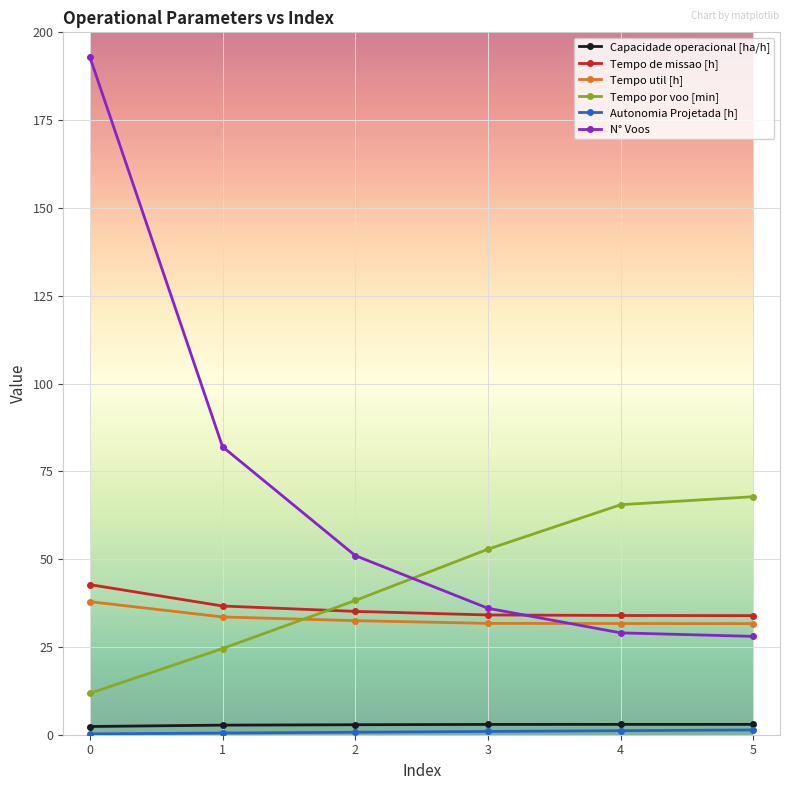

True or false: Capacidade operacional [ha/h] and Tempo por voo [min] intersect in this chart.

False